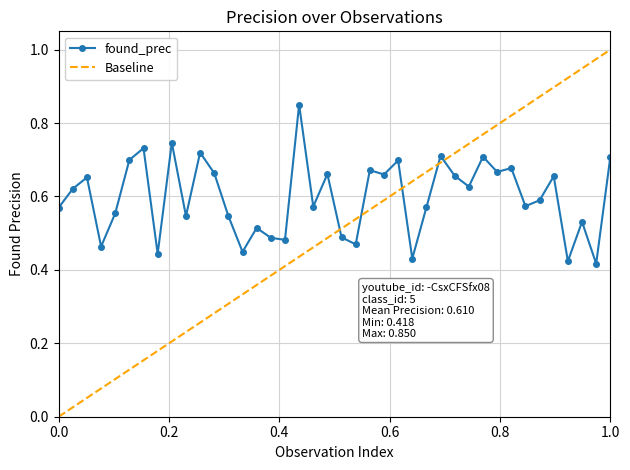

True or false: found_prec has more than 1 points higher than both neighbors.

True